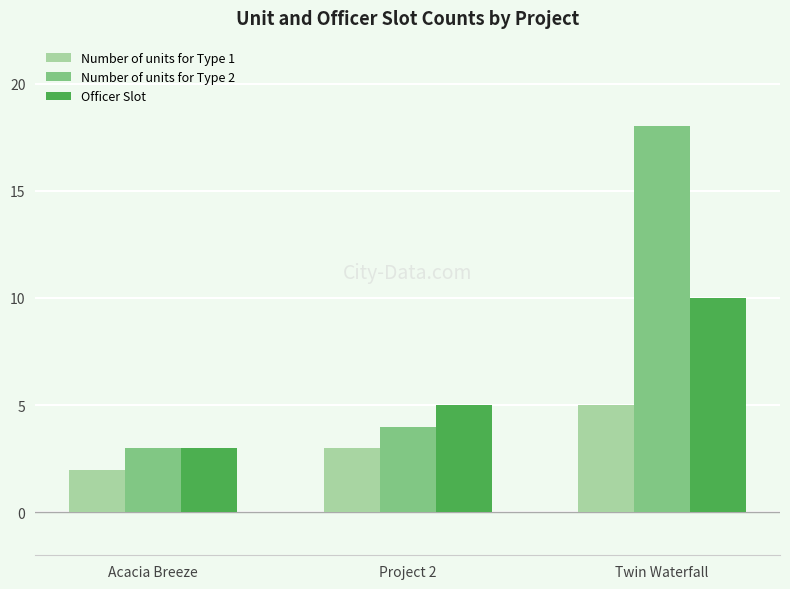

List the series in order of their peak value, lowest first.

Number of units for Type 1, Officer Slot, Number of units for Type 2